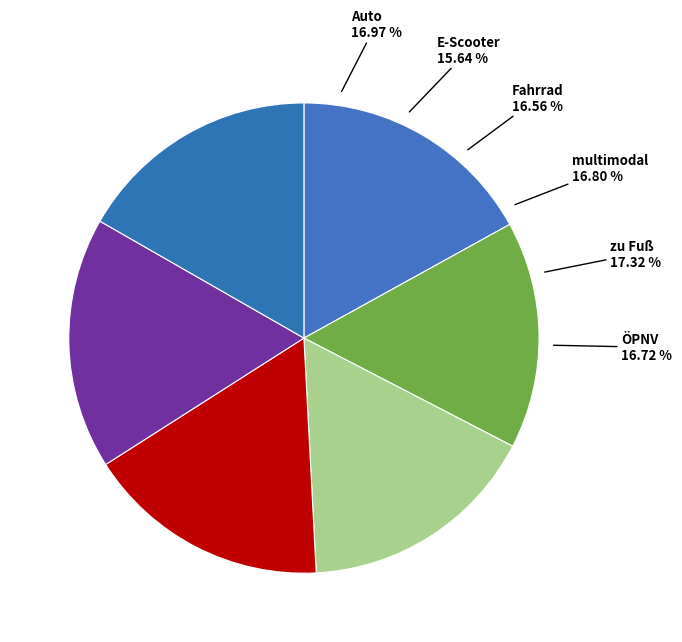

Which slice is the smallest?

E-Scooter